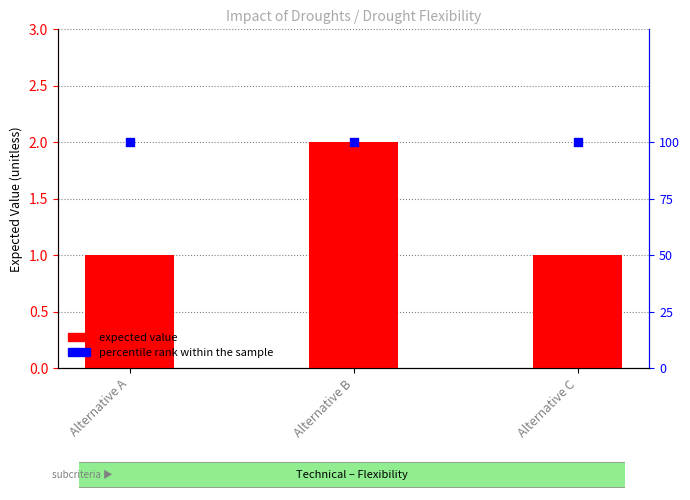

Which series has the widest spread of Y values?

expected value